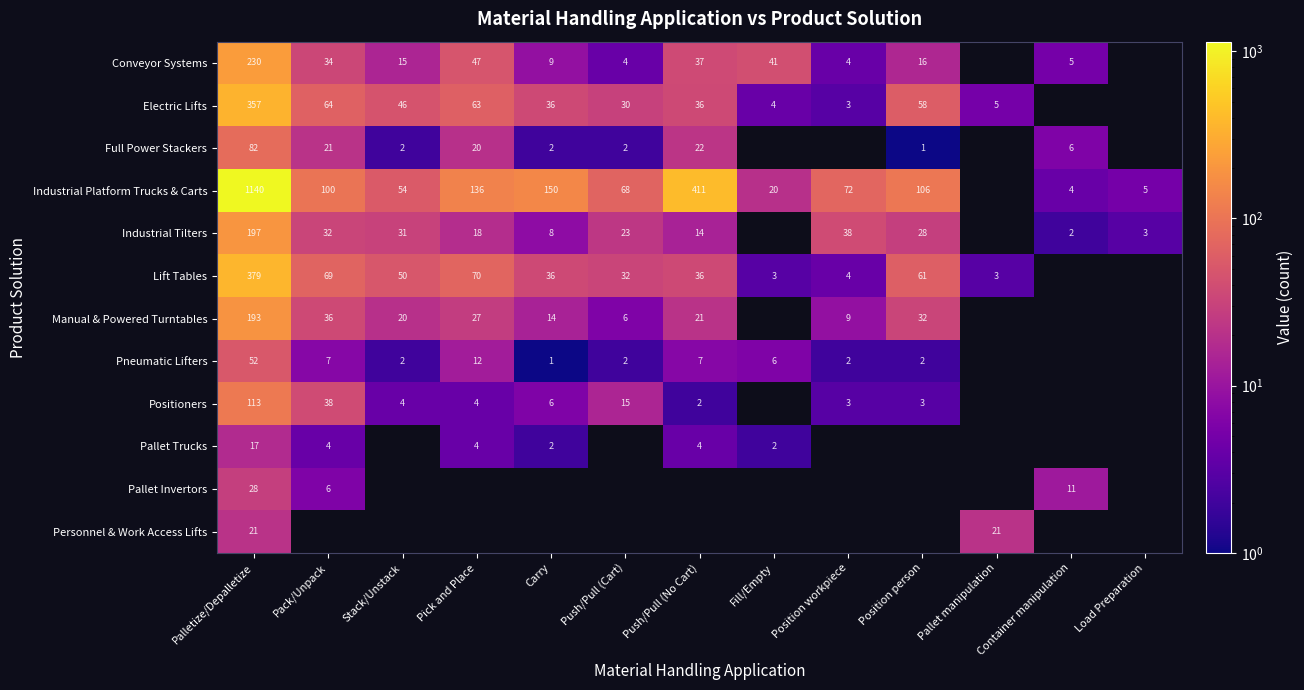

The Industrial Platform Trucks & Carts series shows 20 at Fill/Empty. True or false?

True